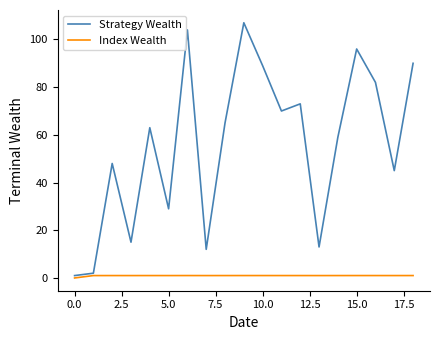

Rank the series by their average value, from highest to lowest.

Strategy Wealth, Index Wealth